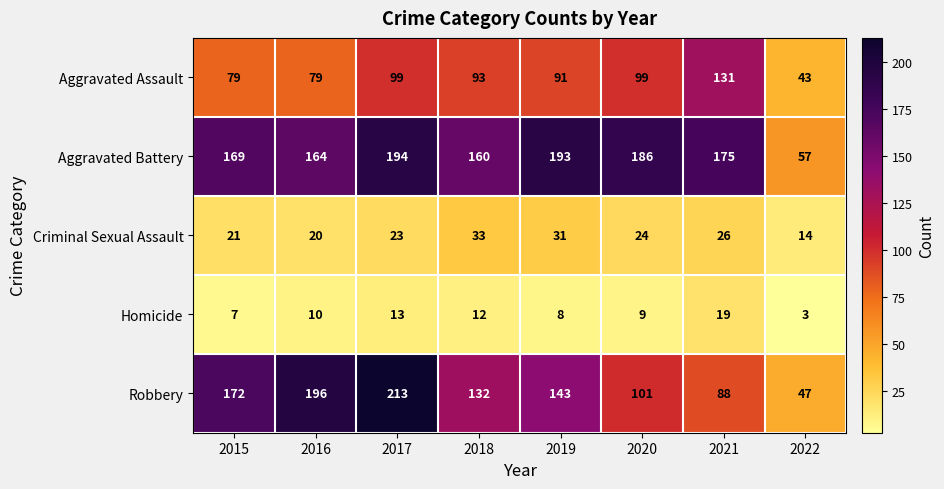

What is the maximum value shown in the chart?

213